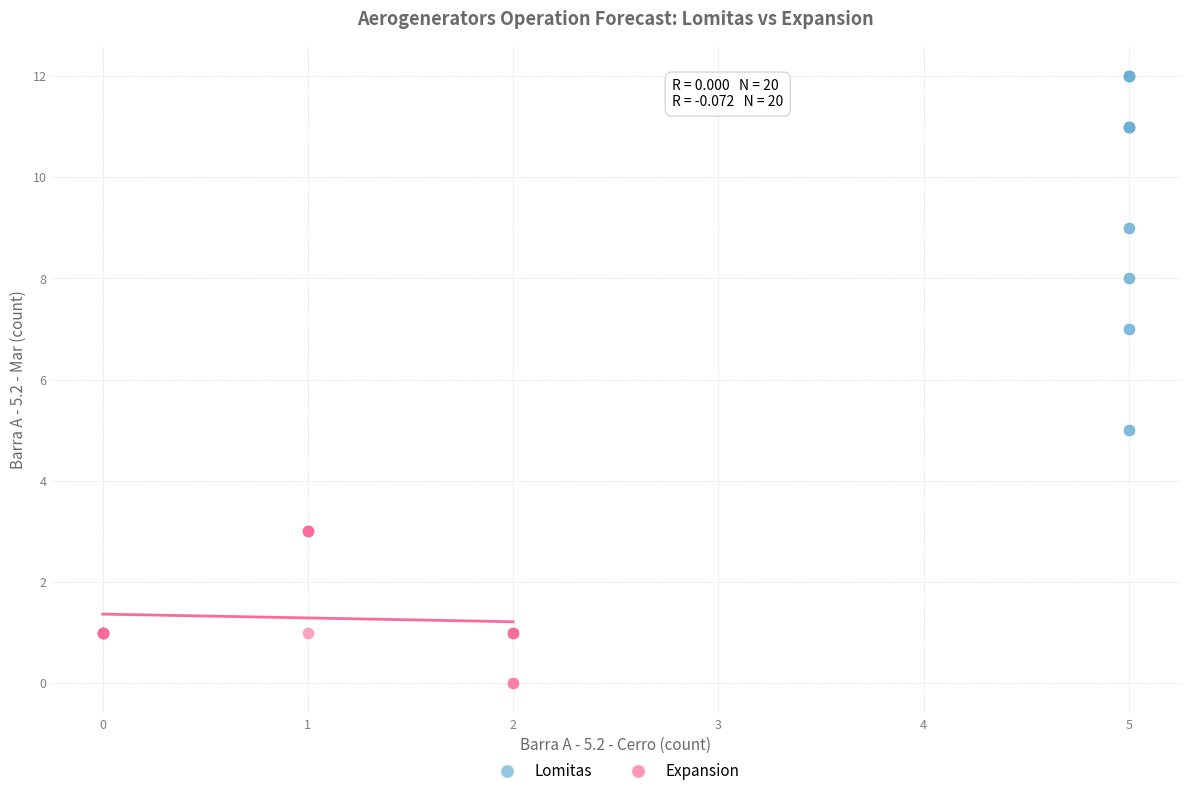

Which series reaches the maximum Y coordinate?

Lomitas